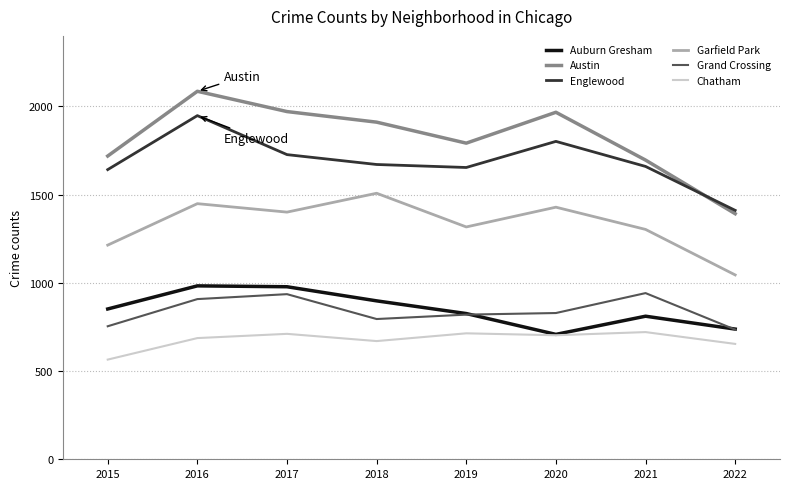

True or false: Auburn Gresham has a value of 826 at 2019.

True